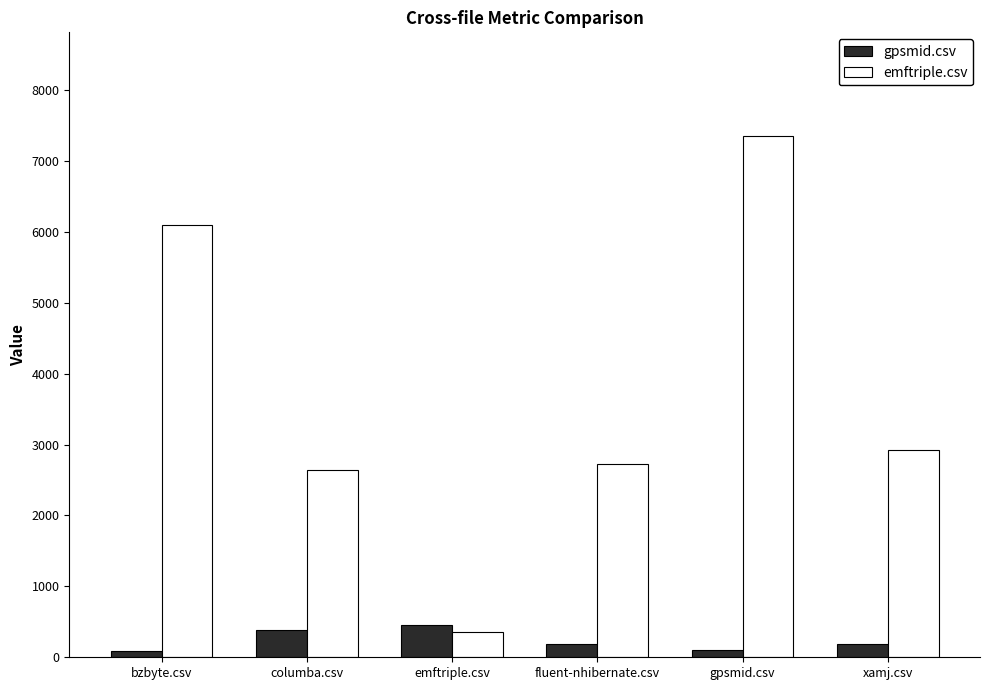

At which label does emftriple.csv reach its peak?

gpsmid.csv